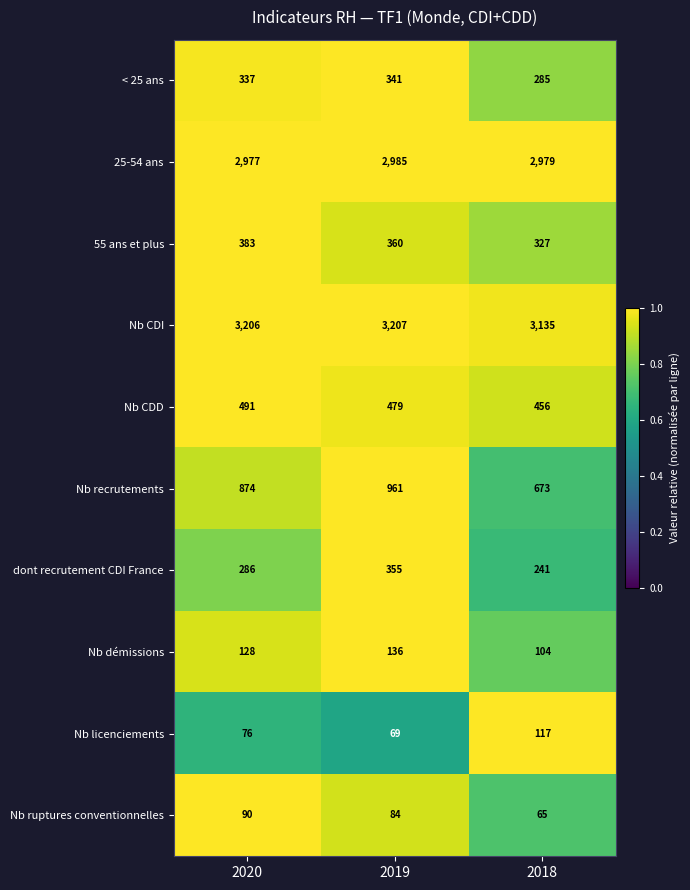

Is the value of 25-54 ans at 2018 greater than the value of Nb CDD at 2020?

Yes